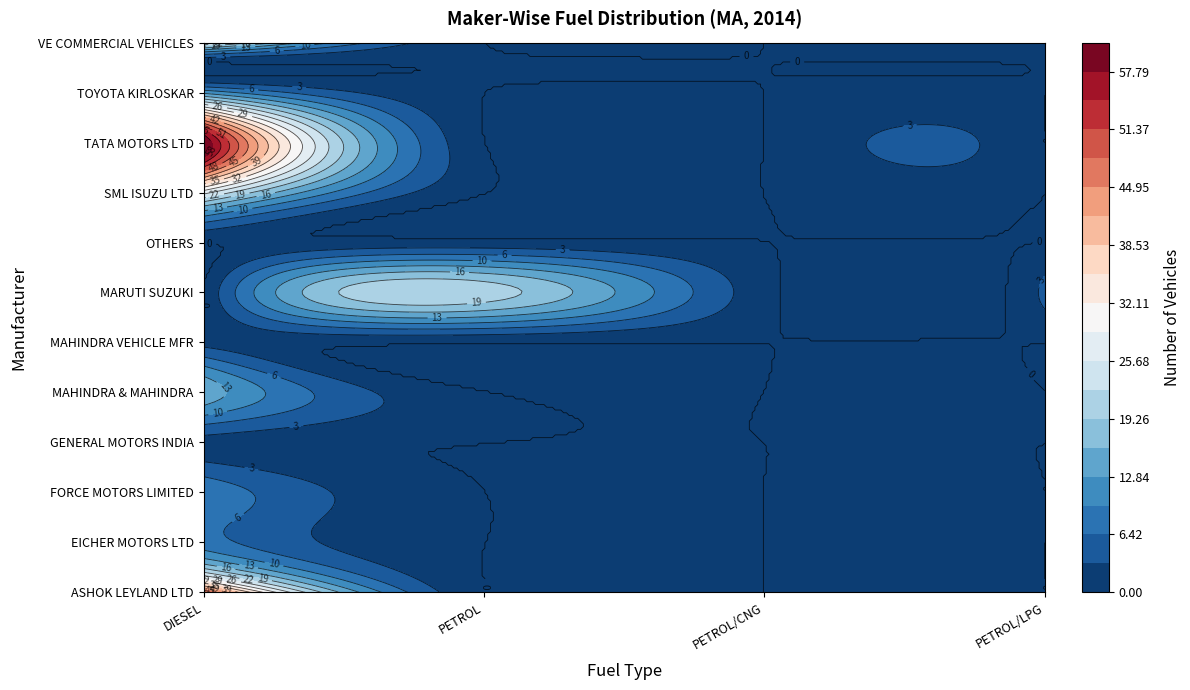

What is the maximum value shown in the chart?

61